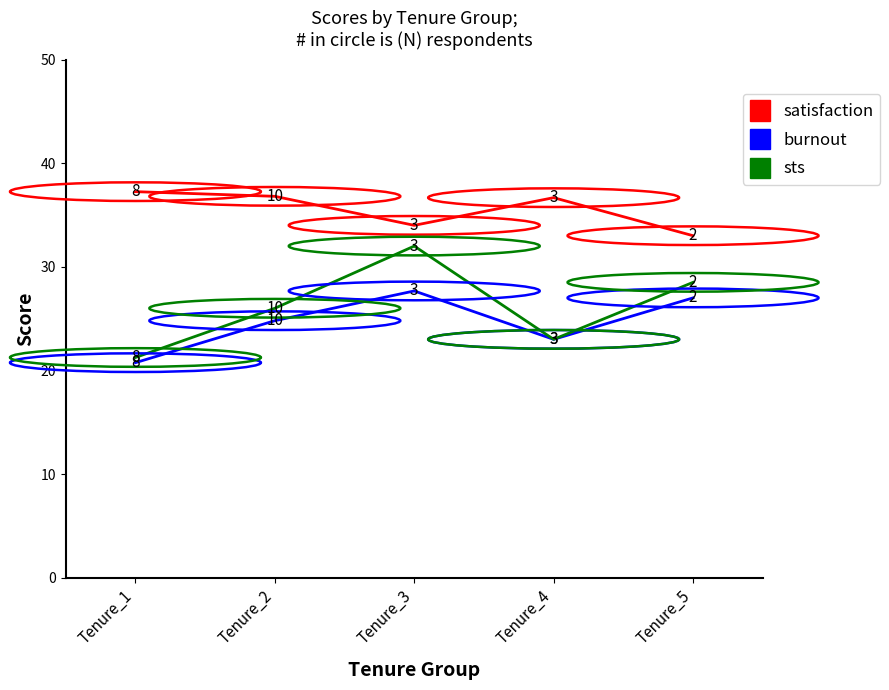

Which series has the largest range (max minus min)?

sts